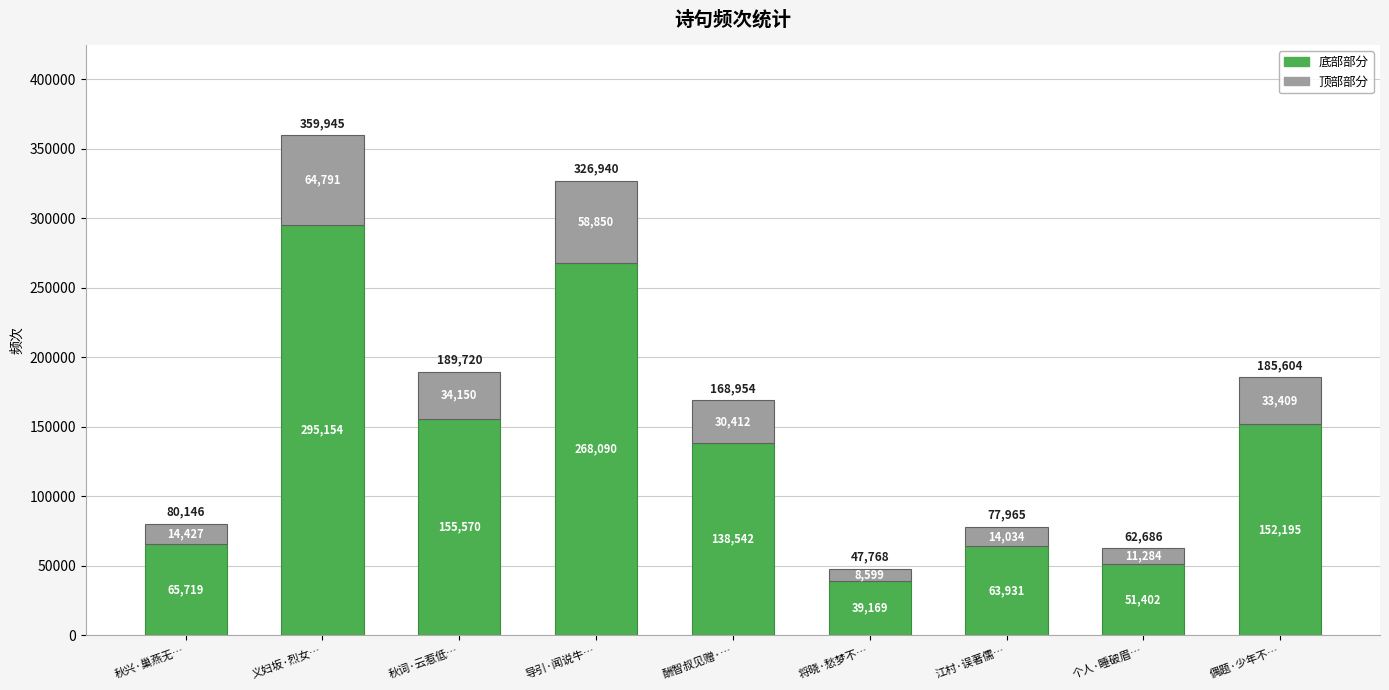

Where is 底部部分 nearest to the value 167161?

秋词·云惹低…